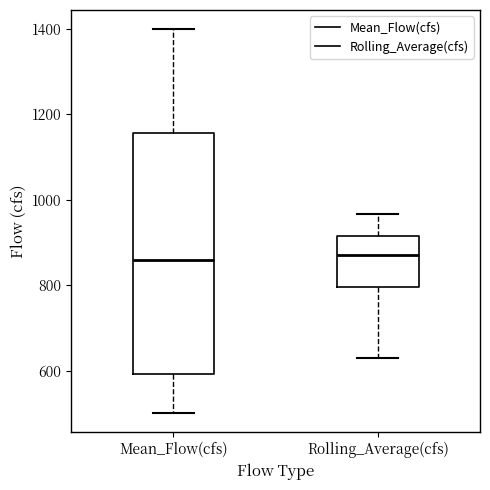

Reading left to right, transcribe this box plot: for each box, give where its median line is, the range the box spans, and where its two whiskers end, as read against the y-axis. The values are not printed on the chart, so give them approximately, as read against the axis.

Mean_Flow(cfs): median 860, box 600 to 1160, whiskers 500 to 1400
Rolling_Average(cfs): median 880, box 800 to 920, whiskers 640 to 960